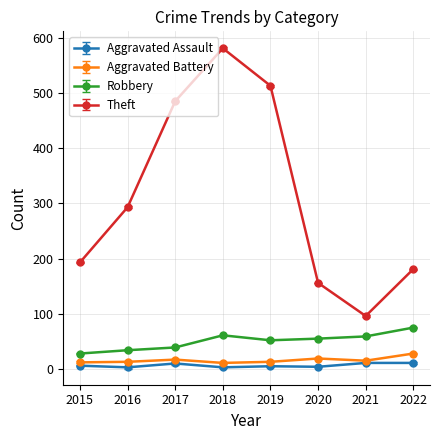

What is the spread (max minus min) of values at 2017?

475